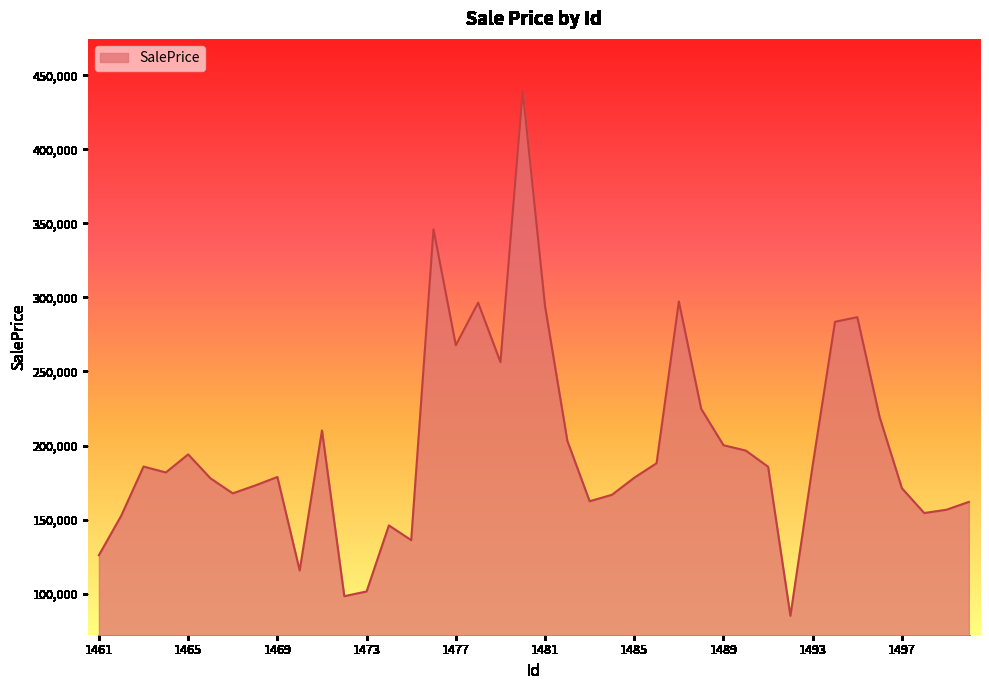

What is the minimum value shown in the chart?

85075.5